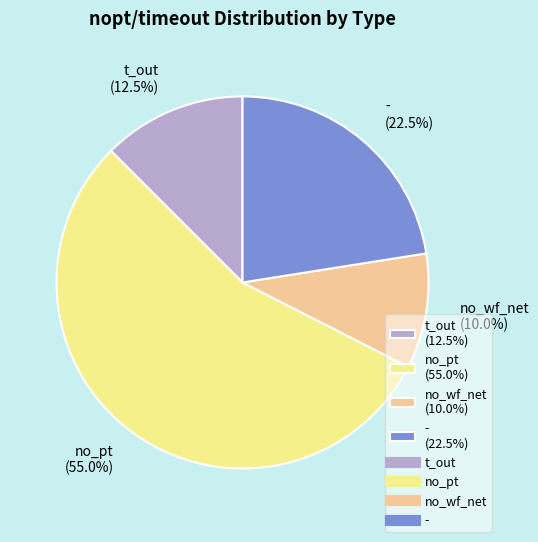

Which category has the smallest portion of the pie?

no_wf_net